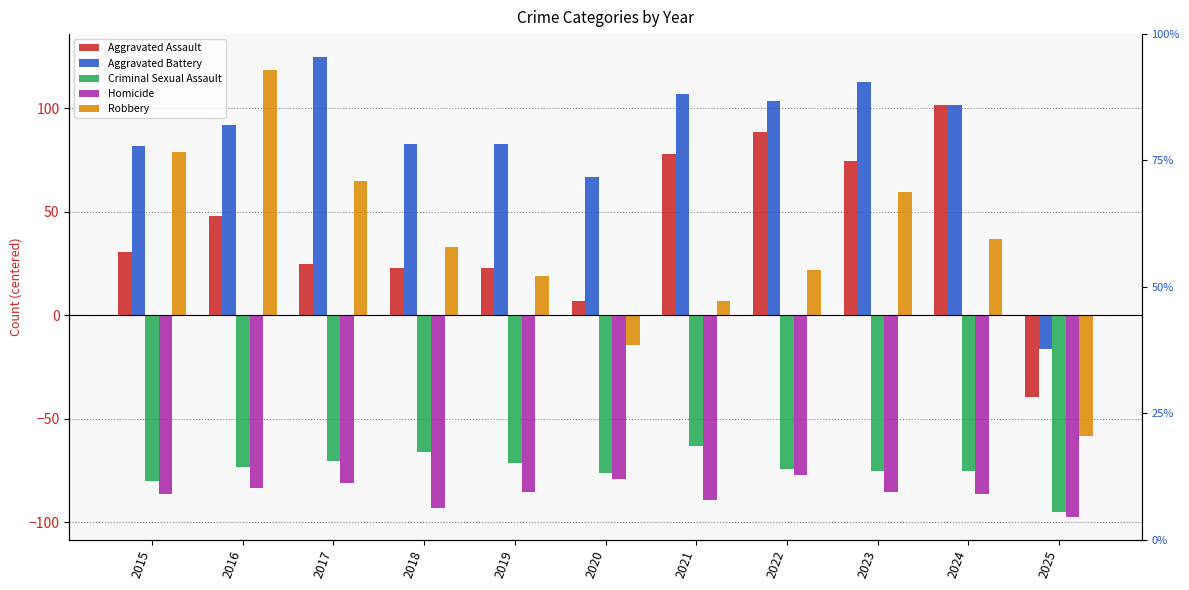

Rank the series by their maximum value, from highest to lowest.

Aggravated Battery, Robbery, Aggravated Assault, Criminal Sexual Assault, Homicide